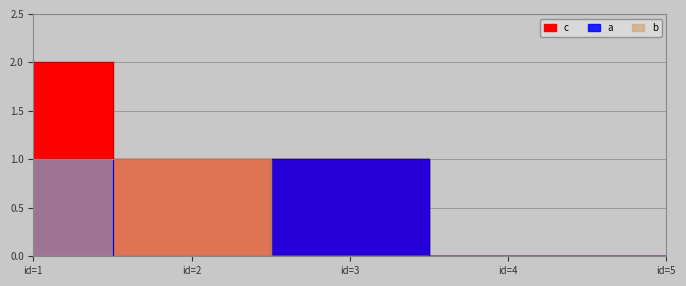

After their last crossing, which series has the higher values: a or b?

a